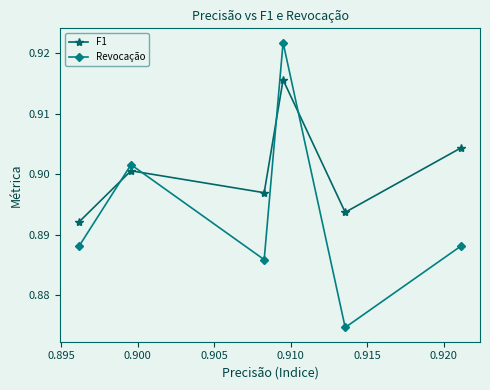

Which series has the largest total across all categories?

F1